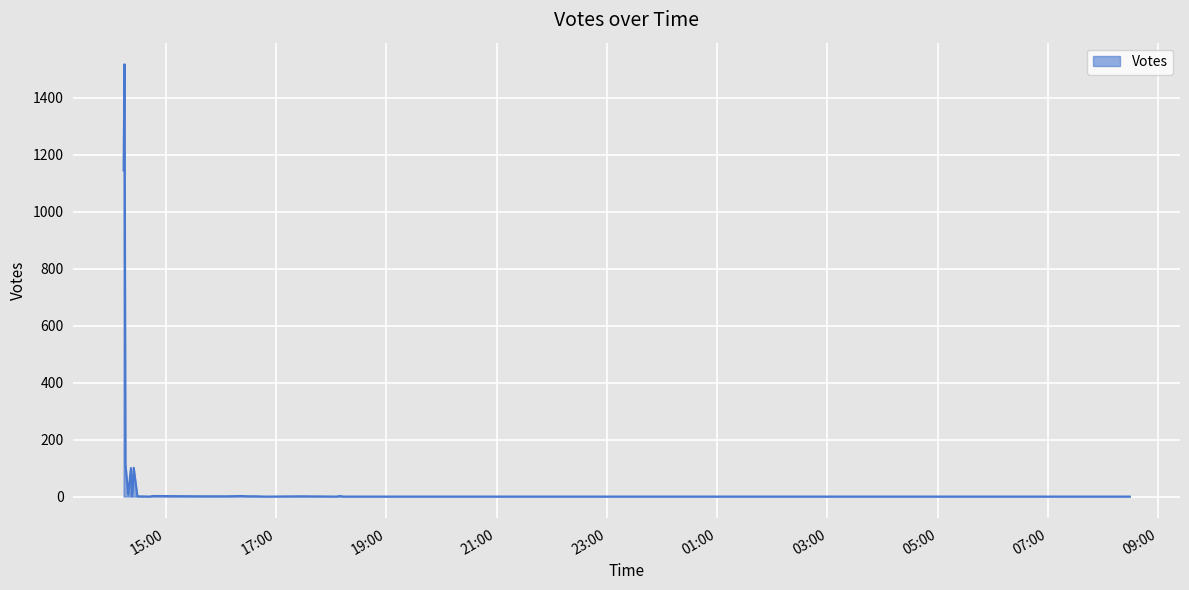

What is the maximum value shown in the chart?

1517